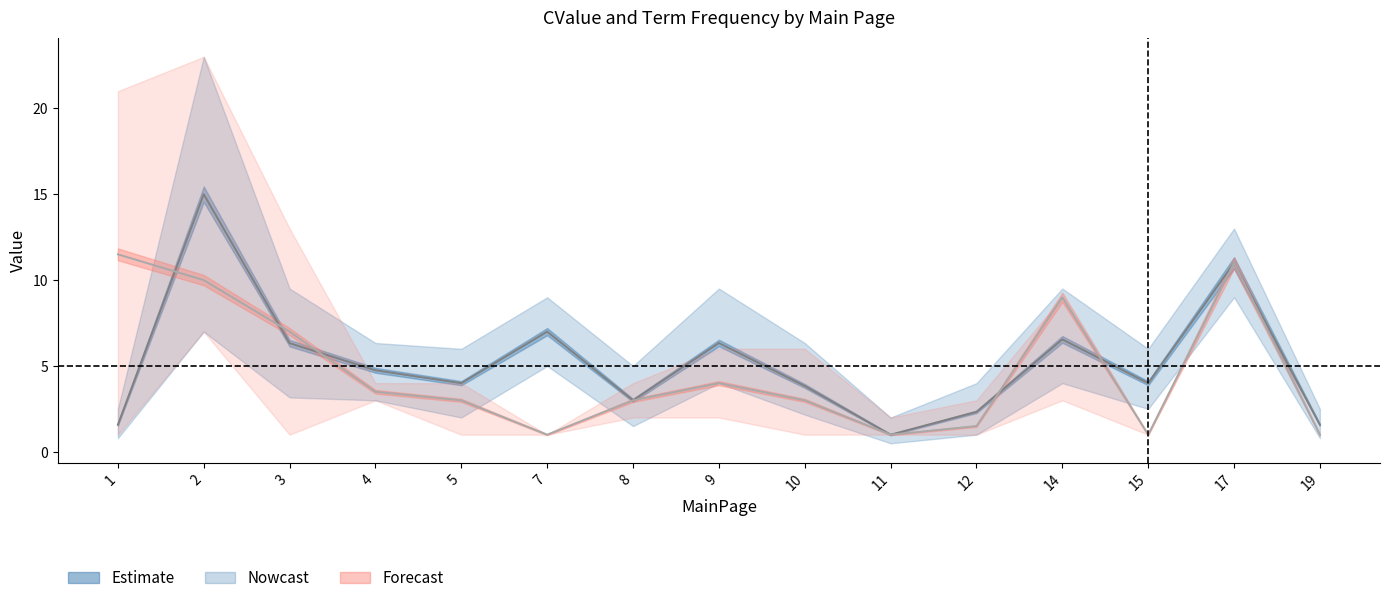

Reading left to right, transcribe all the data shown in this chart.

CValue_mean: 1.6	15.0	6.3	4.8	4.0	7.0	3.0	6.3	3.8	1.0	2.3	6.5	4.0	11.0	1.6
CValue_upper: 2.5	23.0	9.5	6.3	6.0	9.0	5.0	9.5	6.3	2.0	4.0	9.5	6.0	13.0	2.5
CValue_lower: 0.8	7.0	3.2	3.0	2.0	5.0	1.5	4.0	2.2	0.5	1.0	4.0	2.5	9.0	0.8
TermFrequency_mean: 11.5	10.0	7.0	3.5	3.0	1.0	3.0	4.0	3.0	1.0	1.5	9.0	1.0	11.0	1.0
TermFrequency_upper: 21.0	23.0	13.0	4.0	4.0	1.0	4.0	6.0	6.0	2.0	3.0	9.0	1.0	11.0	1.0
TermFrequency_lower: 1.0	7.0	1.0	3.0	1.0	1.0	2.0	2.0	1.0	1.0	1.0	3.0	1.0	11.0	1.0